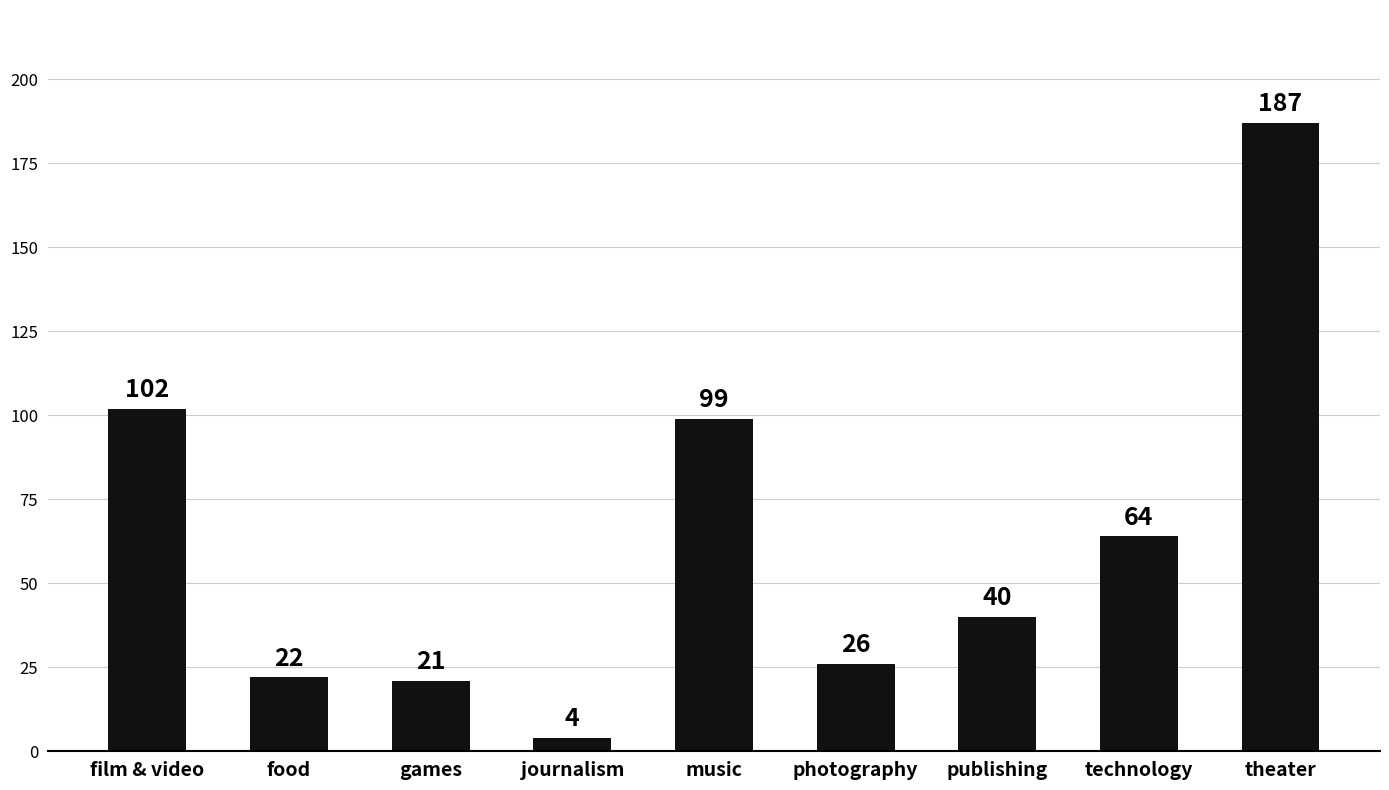

Rank the categories by value from highest to lowest.

theater, film & video, music, technology, publishing, photography, food, games, journalism